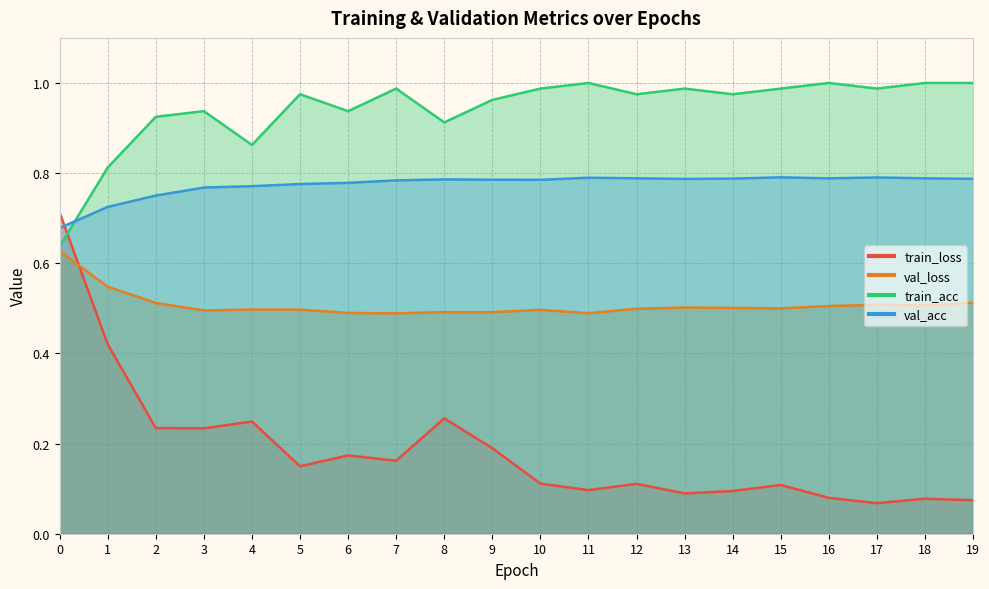

After their last crossing, which series has the higher values: val_acc or train_loss?

val_acc